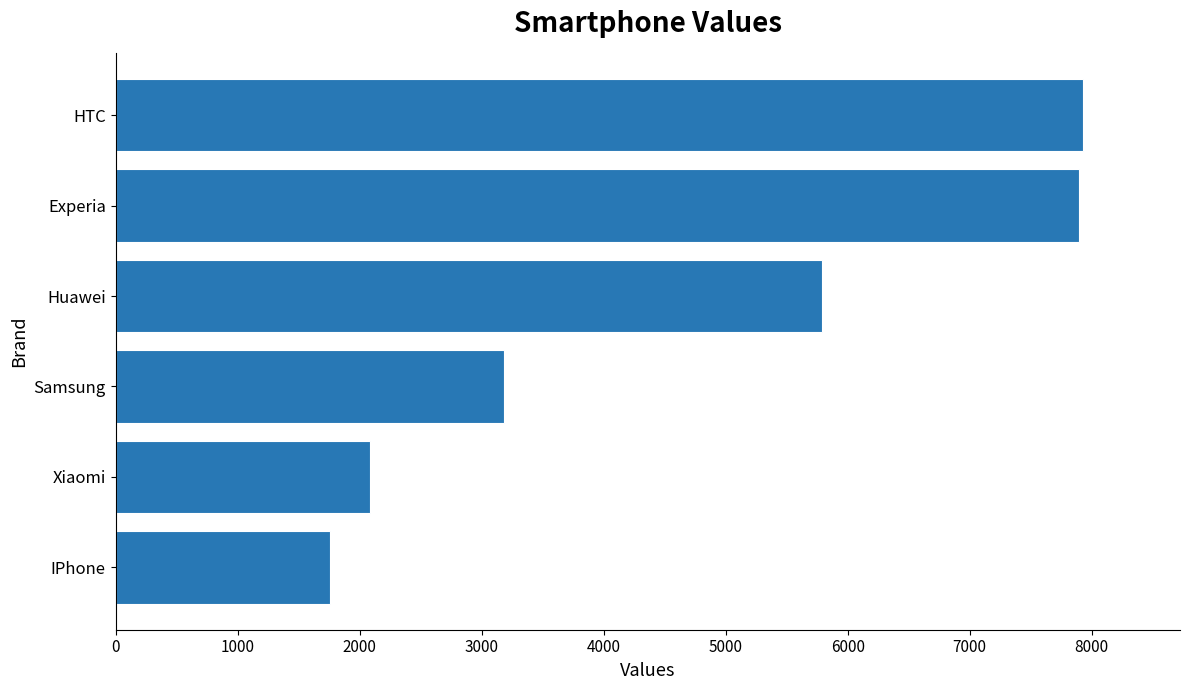

True or false: the data shows 3070.3 at IPhone.

False